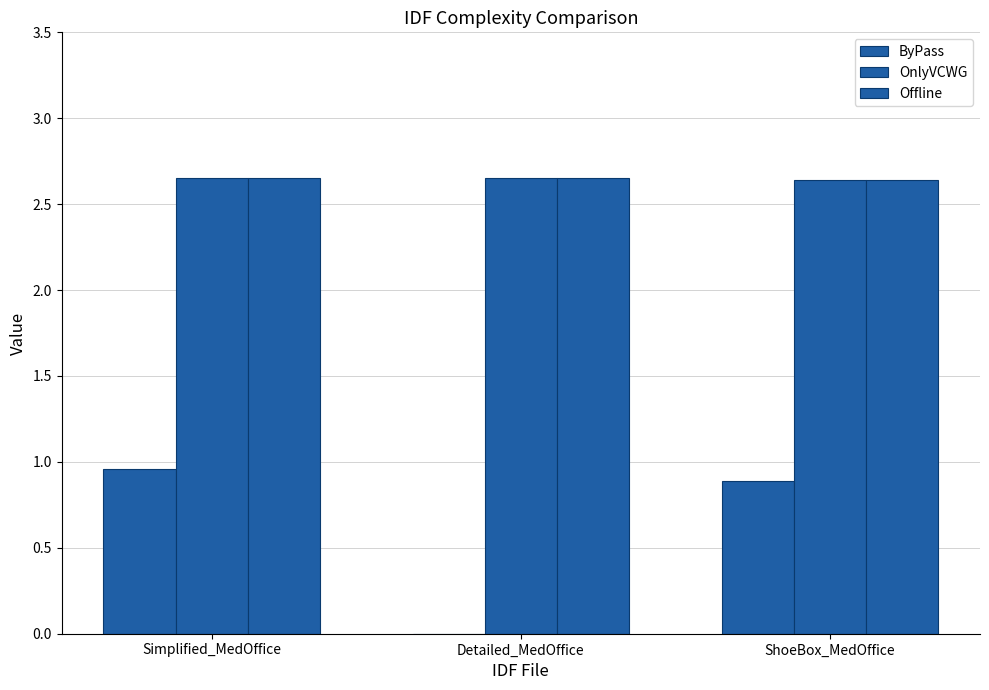

What is the value of the ByPass bar at the 3rd from the left?

0.9